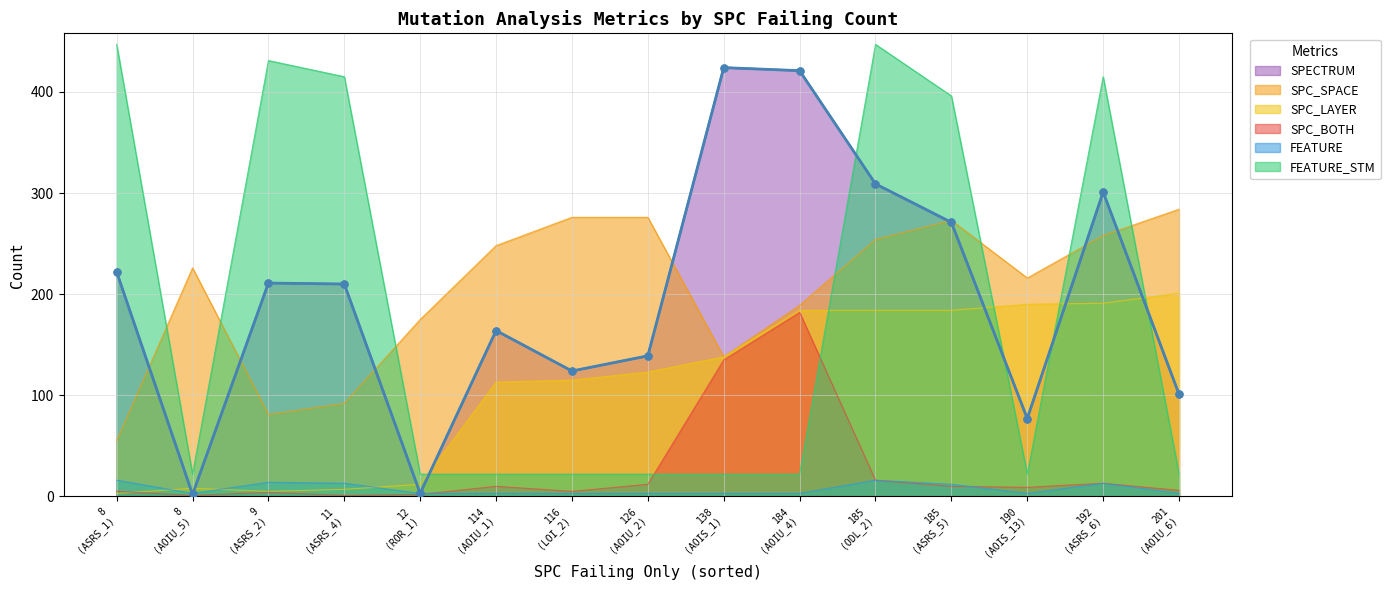

Between 8 and 184, which is larger?

184